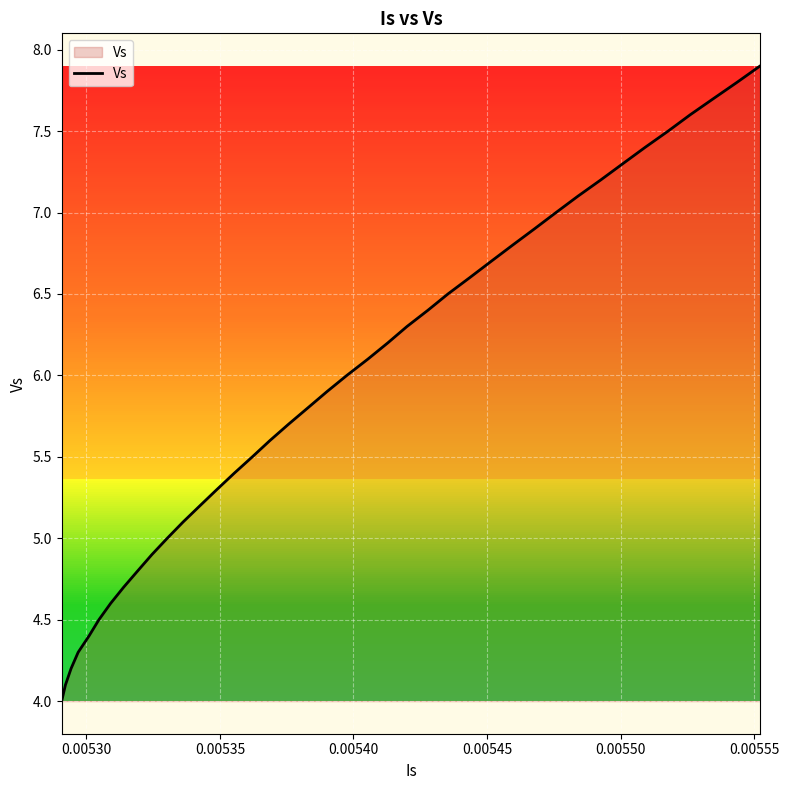

What is the difference between the maximum and minimum values?

3.9